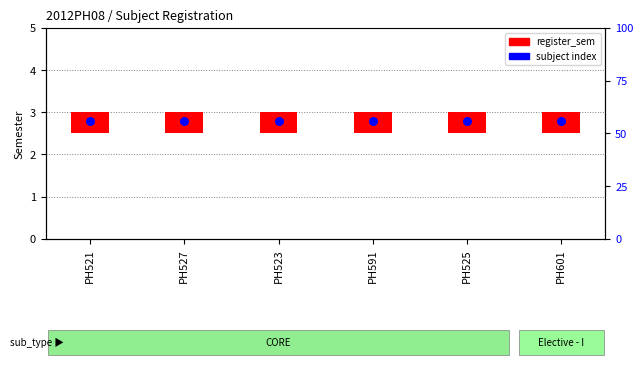

Which series reaches the maximum Y coordinate?

subject index